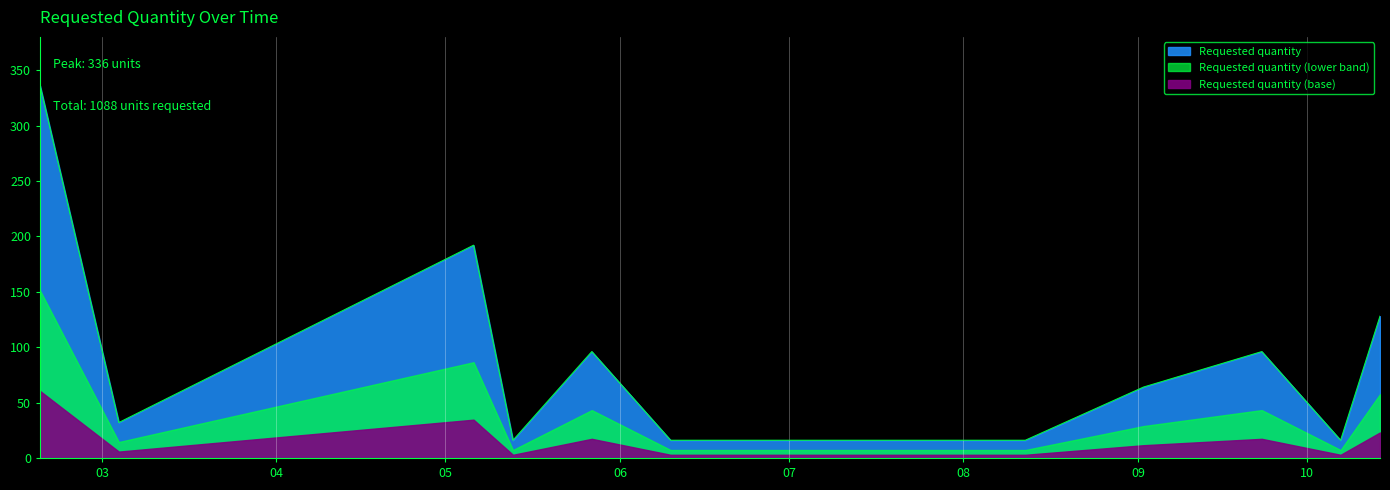

What is the value of the 11th point from the left?

96